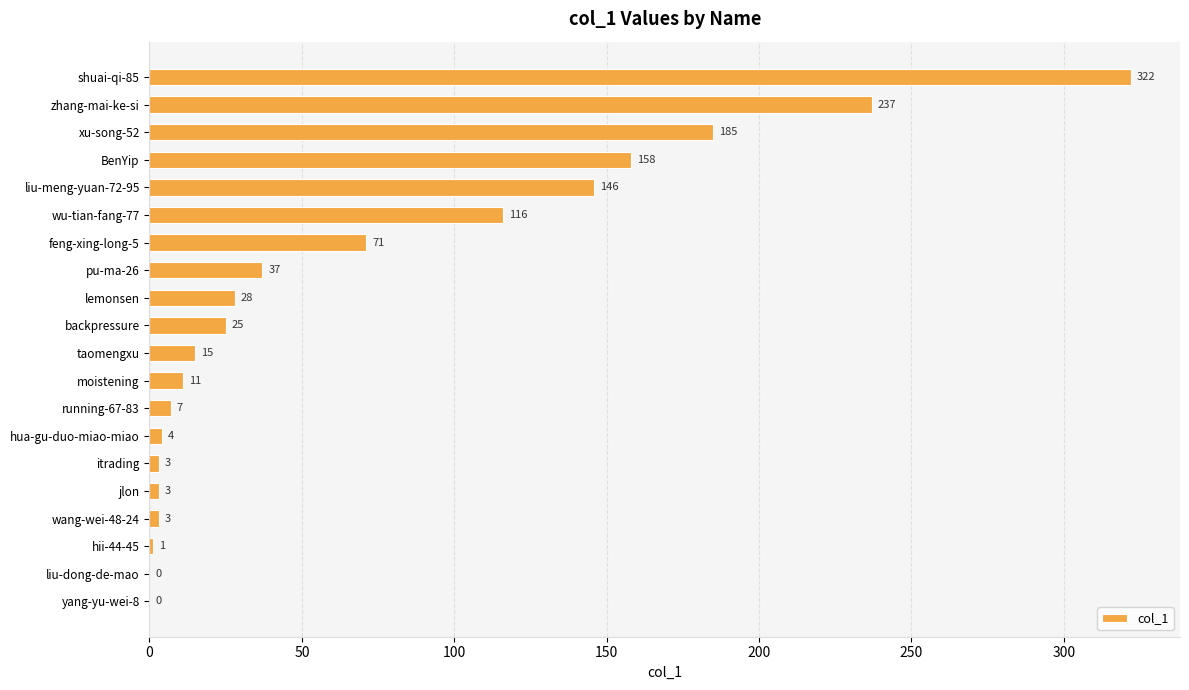

How many positive values are there?

18